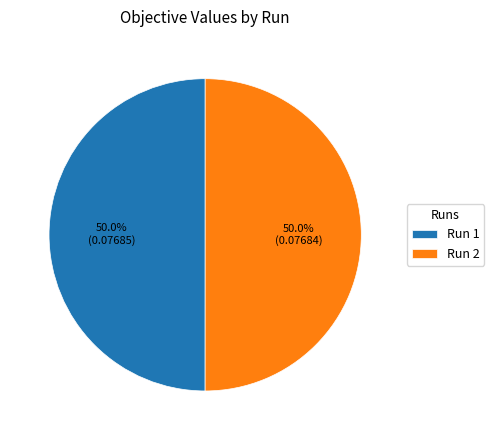

Combined, what portion of the pie is Run 1 and Run 2?

100.0%